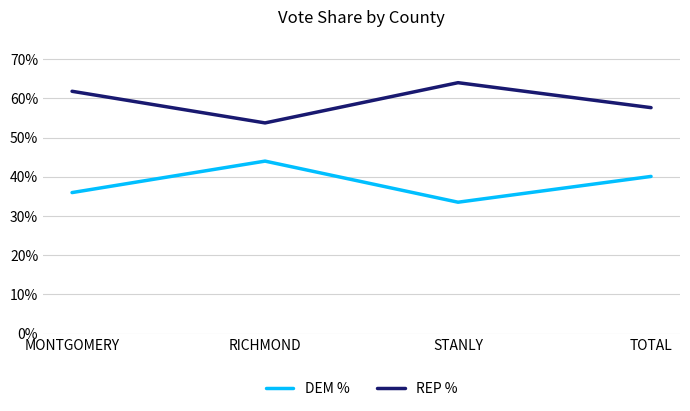

True or false: REP % and DEM % cross at least once.

False